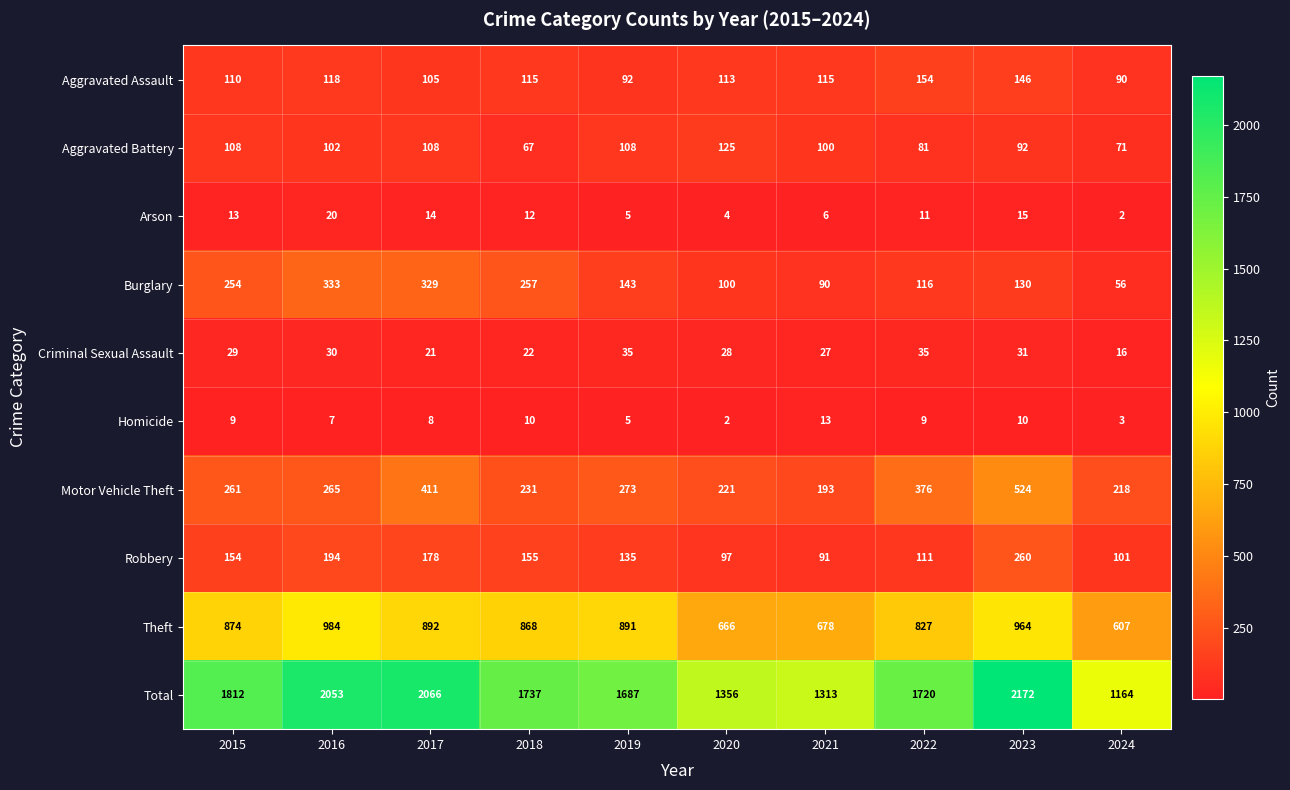

What is the difference between the highest and lowest values at 2020?

1354